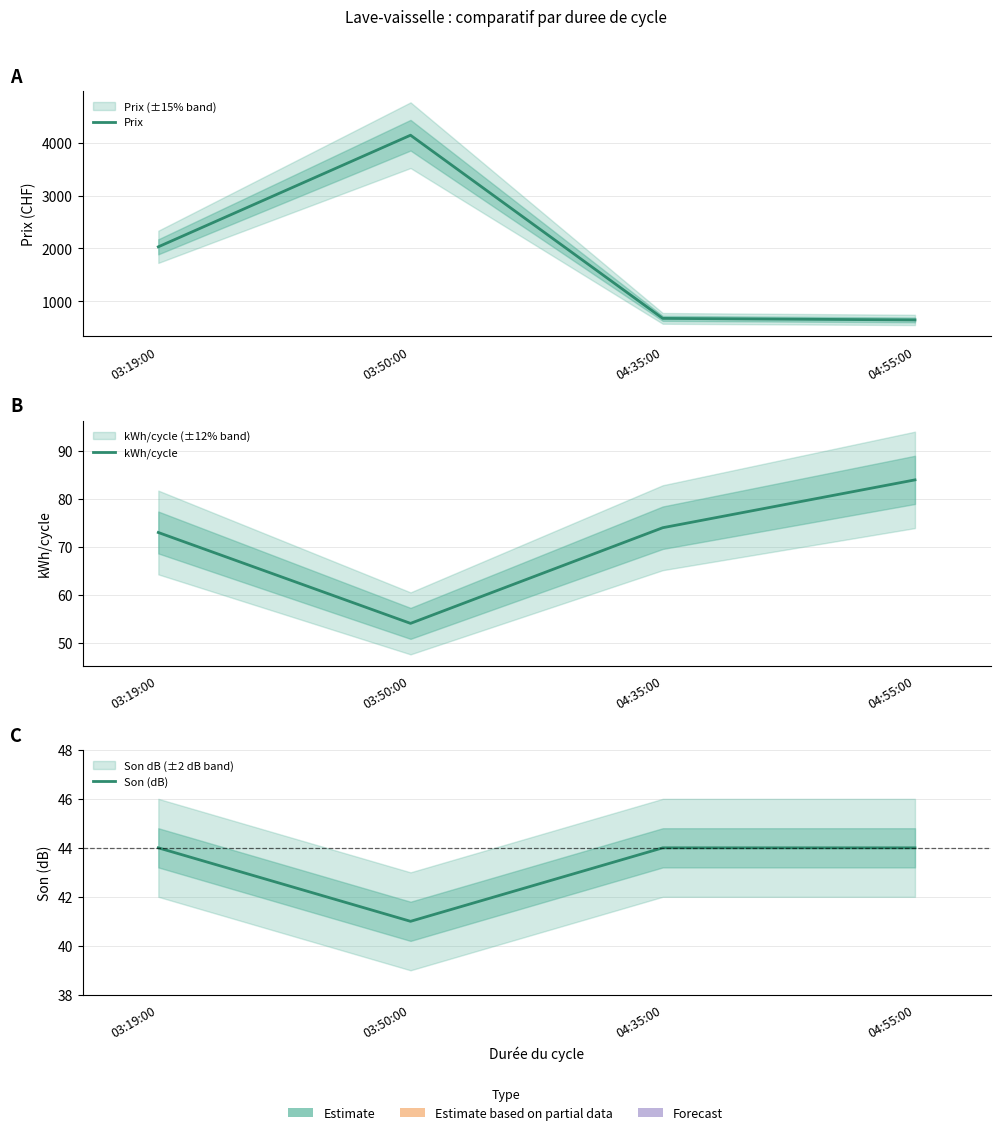

List the labels in order of kWh/cycle value, smallest first.

03:50:00, 03:19:00, 04:35:00, 04:55:00